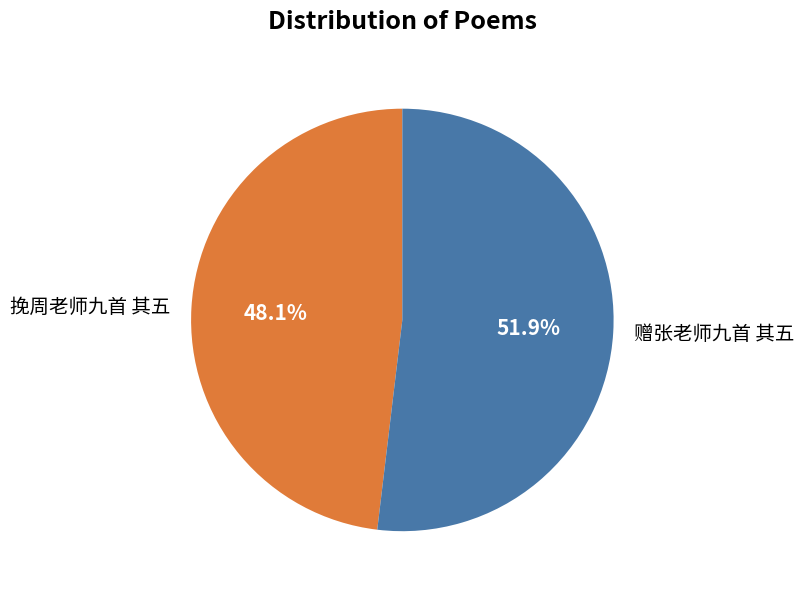

Is the sum of 挽周老师九首 其五 and 赠张老师九首 其五 greater than half?

Yes